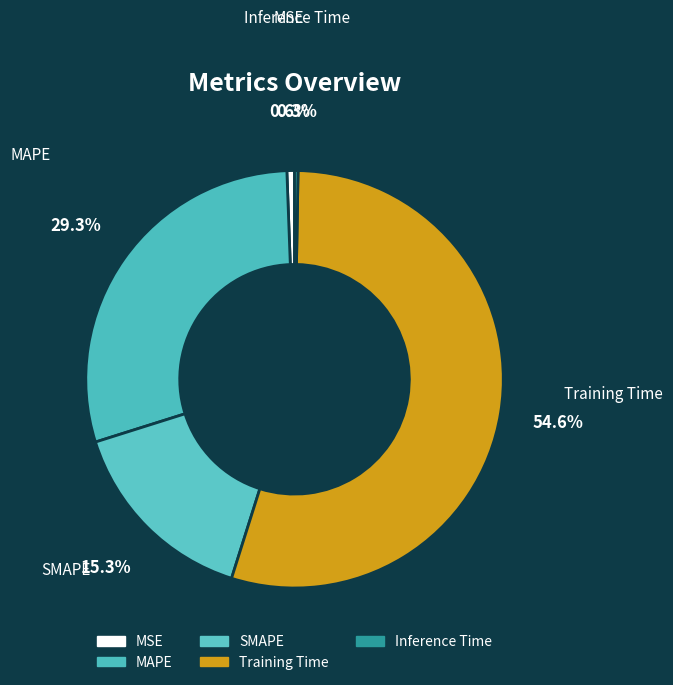

What percentage is NOT represented by Inference Time?

99.7%